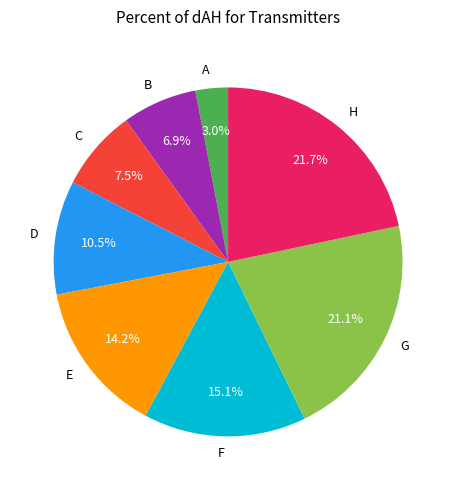

What is the total percentage of C and F?

22.6%